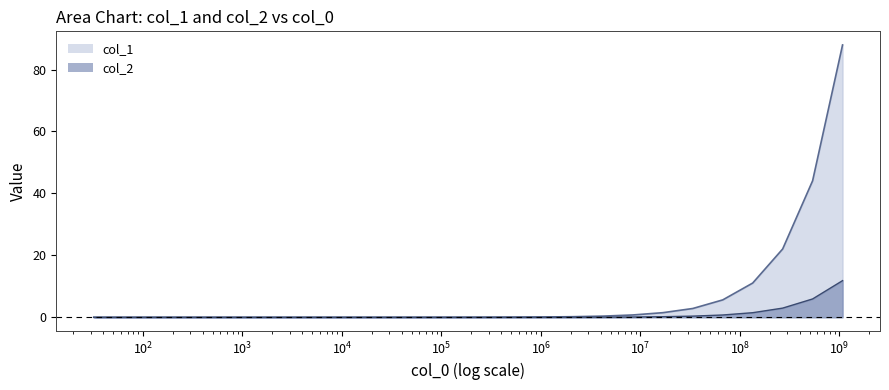

True or false: col_1 has more than 2 points higher than both neighbors.

False